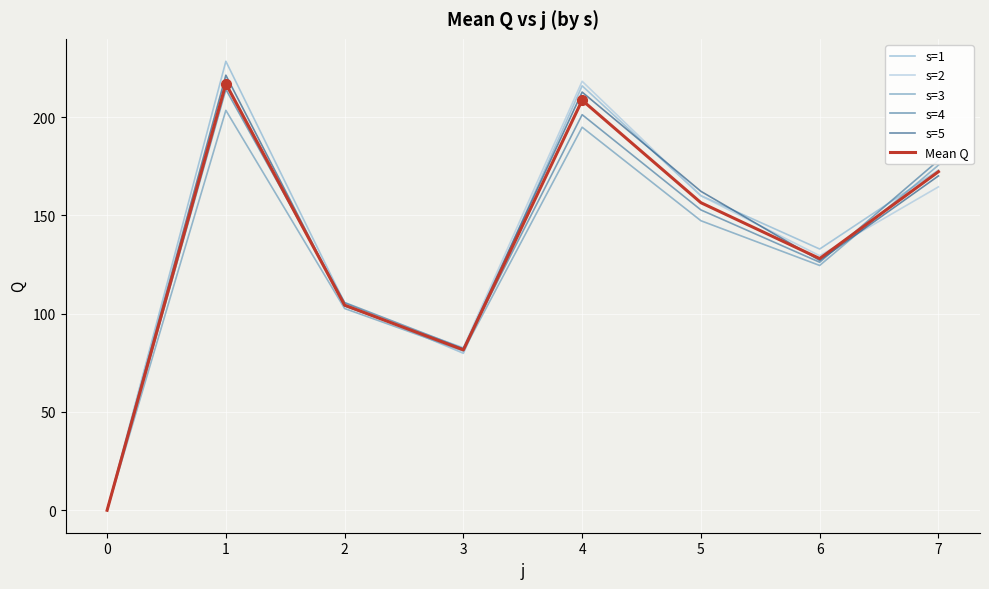

The Mean Q series shows 128.0 at 6. True or false?

True